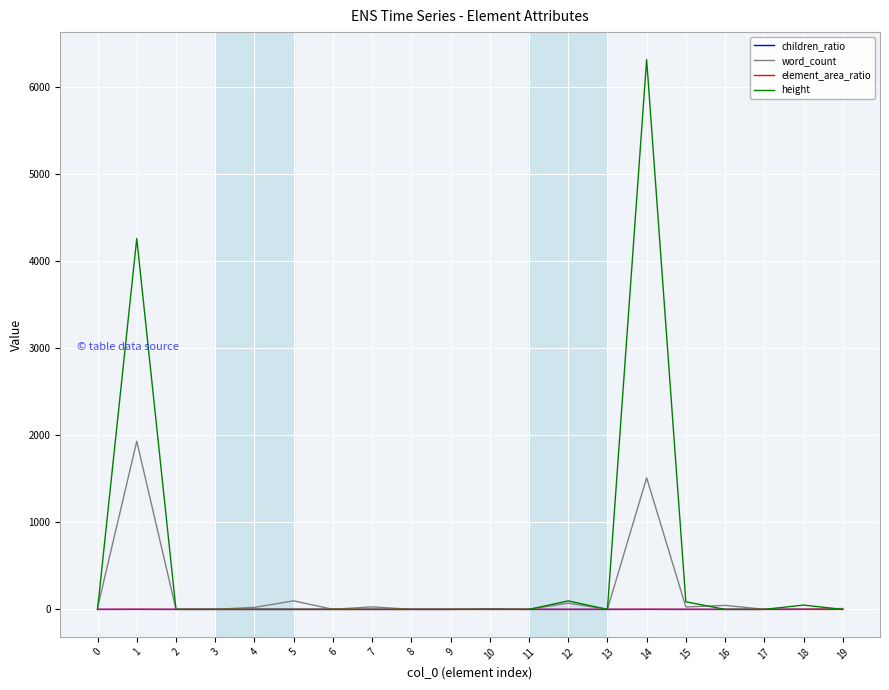

Which series has the largest total across all categories?

height